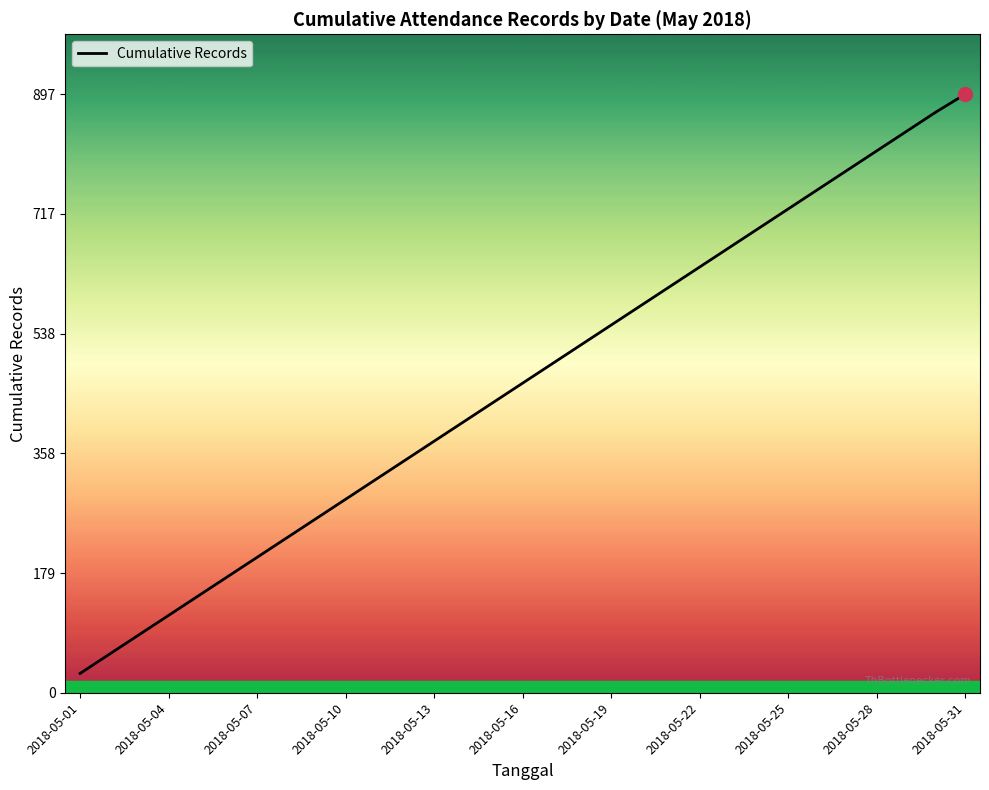

What is the difference between the maximum and minimum values?

868